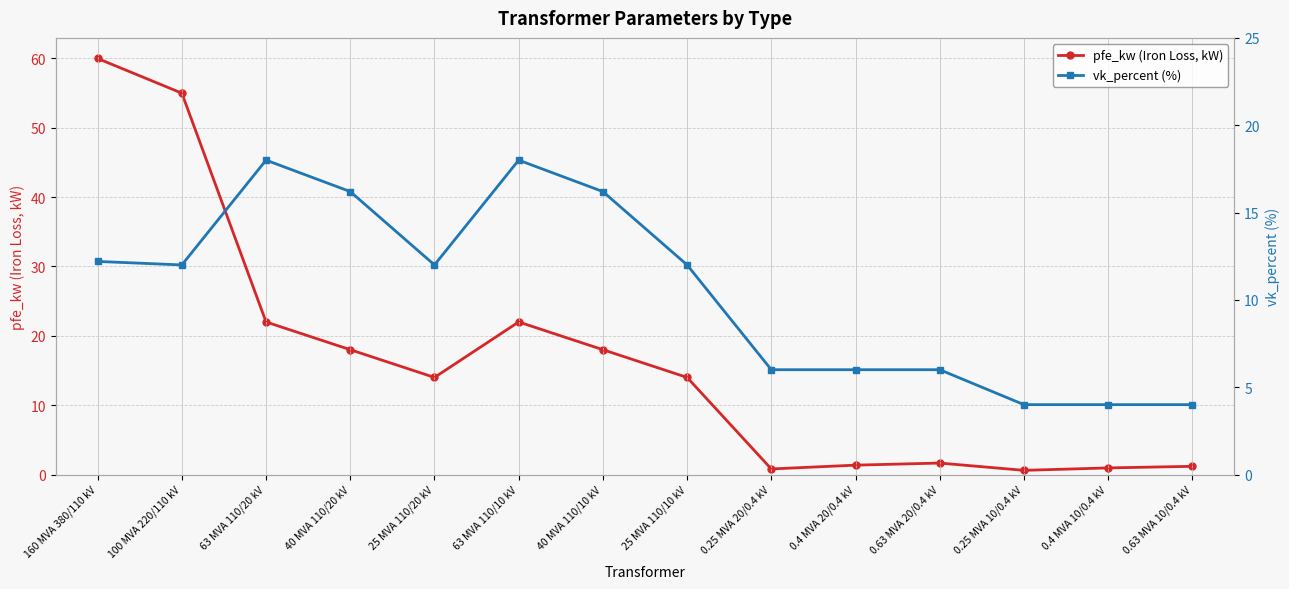

What is the spread (max minus min) of values at 0.4 MVA 10/0.4 kV?

3.0